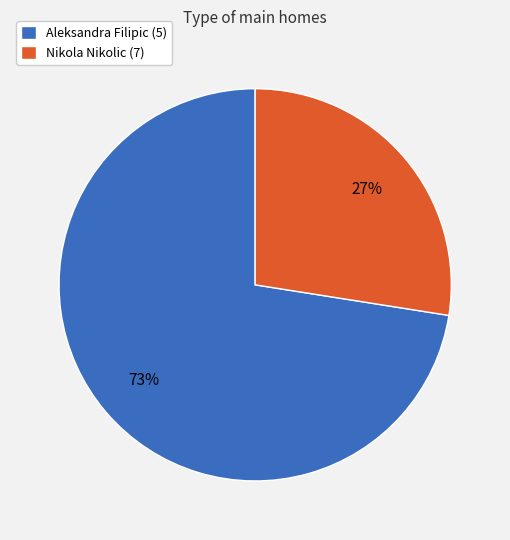

To the nearest percent, what is the combined percentage of Nikola Nikolic (7) and Aleksandra Filipic (5)?

100%